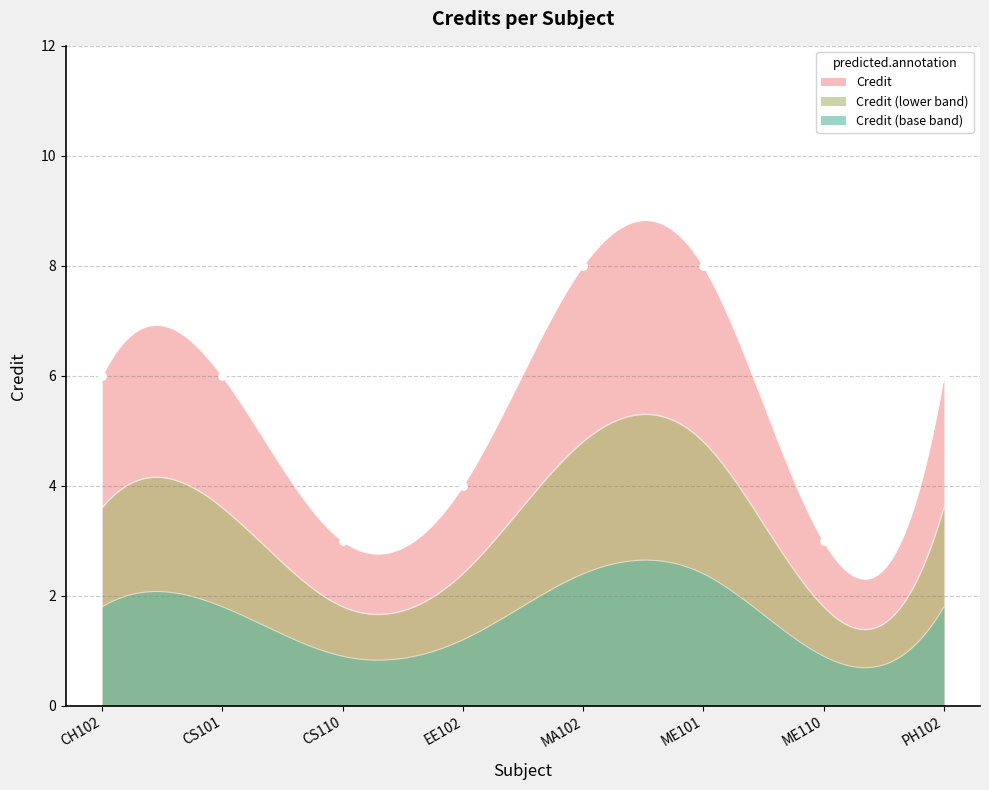

Approximately how many times larger is the value at MA102 compared to EE102?

2.0